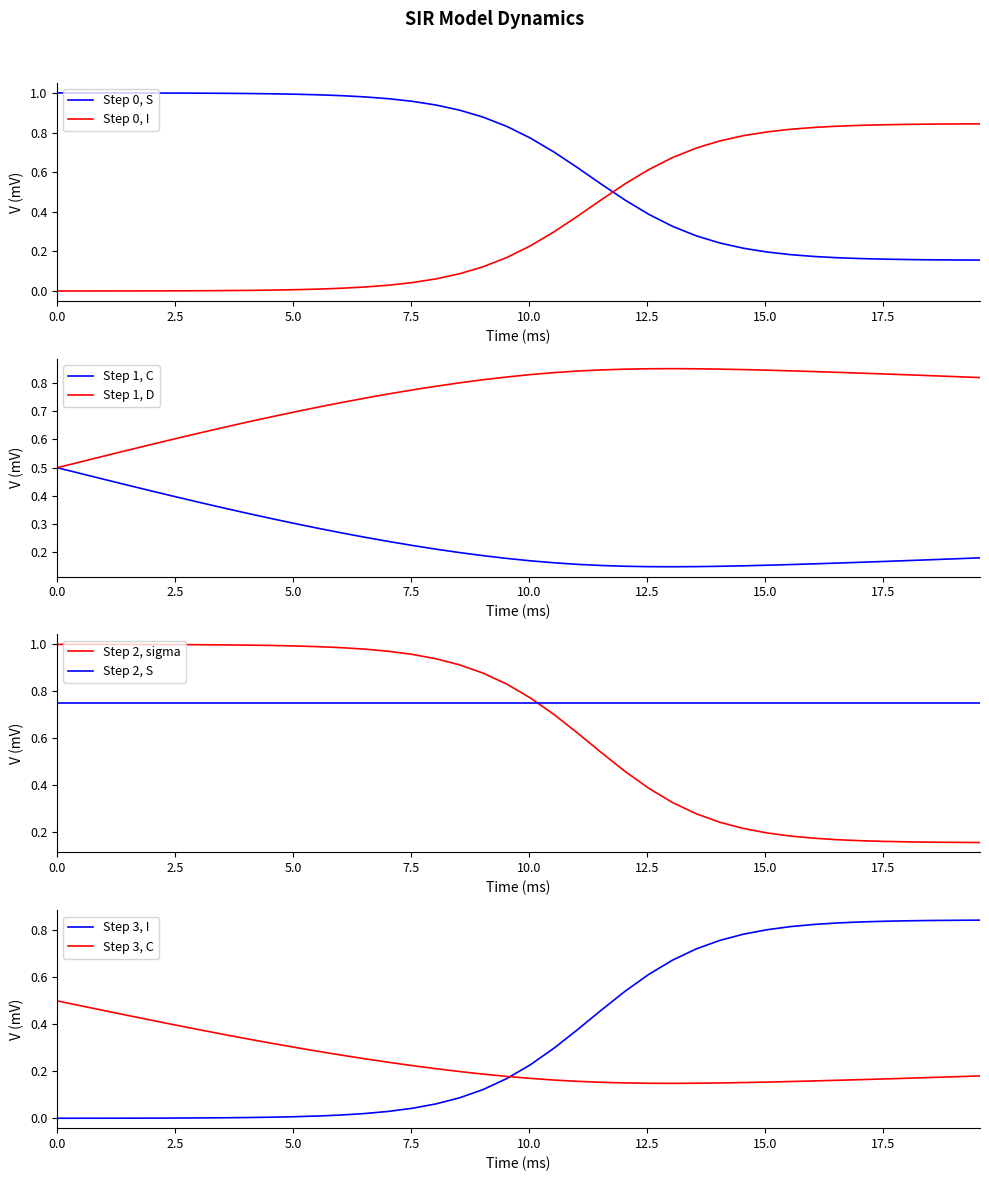

How many intersections are there between Step 2, sigma and Step 2, S?

1